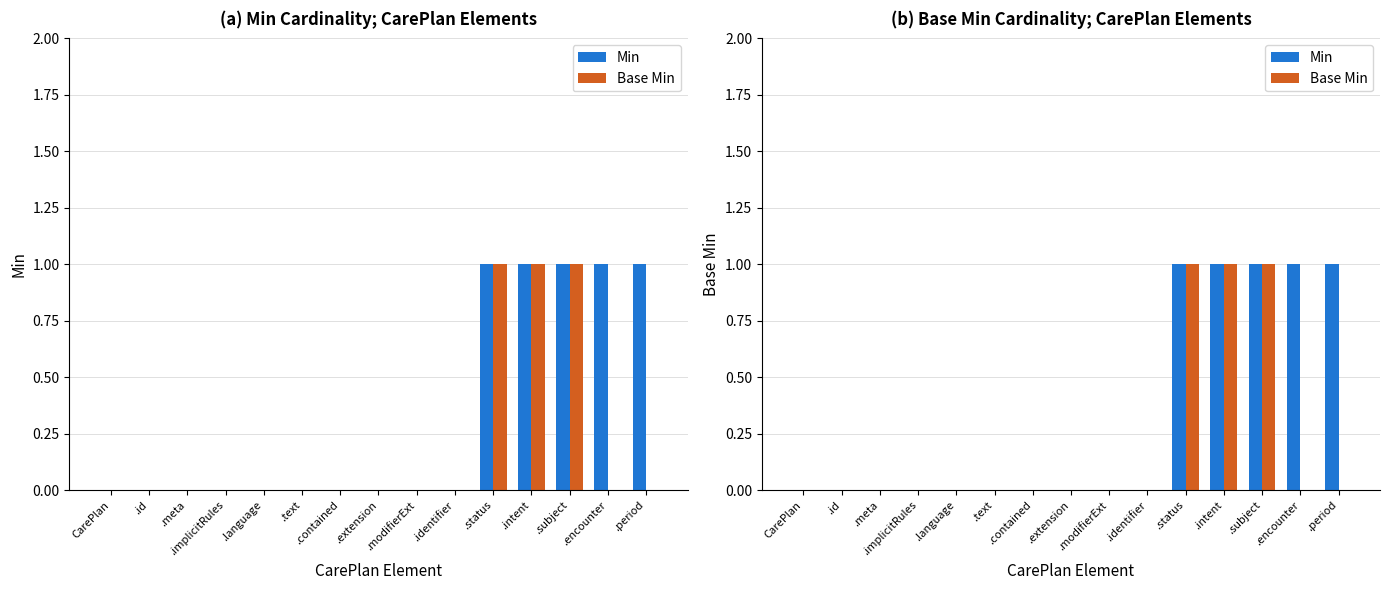

Reading left to right, list all the values displayed in this chart.

Min: CarePlan=0	.id=0	.meta=0	.implicitRules=0	.language=0	.text=0	.contained=0	.extension=0	.modifierExt=0	.identifier=0	.status=1	.intent=1	.subject=1	.encounter=1	.period=1
Base Min: CarePlan=0	.id=0	.meta=0	.implicitRules=0	.language=0	.text=0	.contained=0	.extension=0	.modifierExt=0	.identifier=0	.status=1	.intent=1	.subject=1	.encounter=0	.period=0